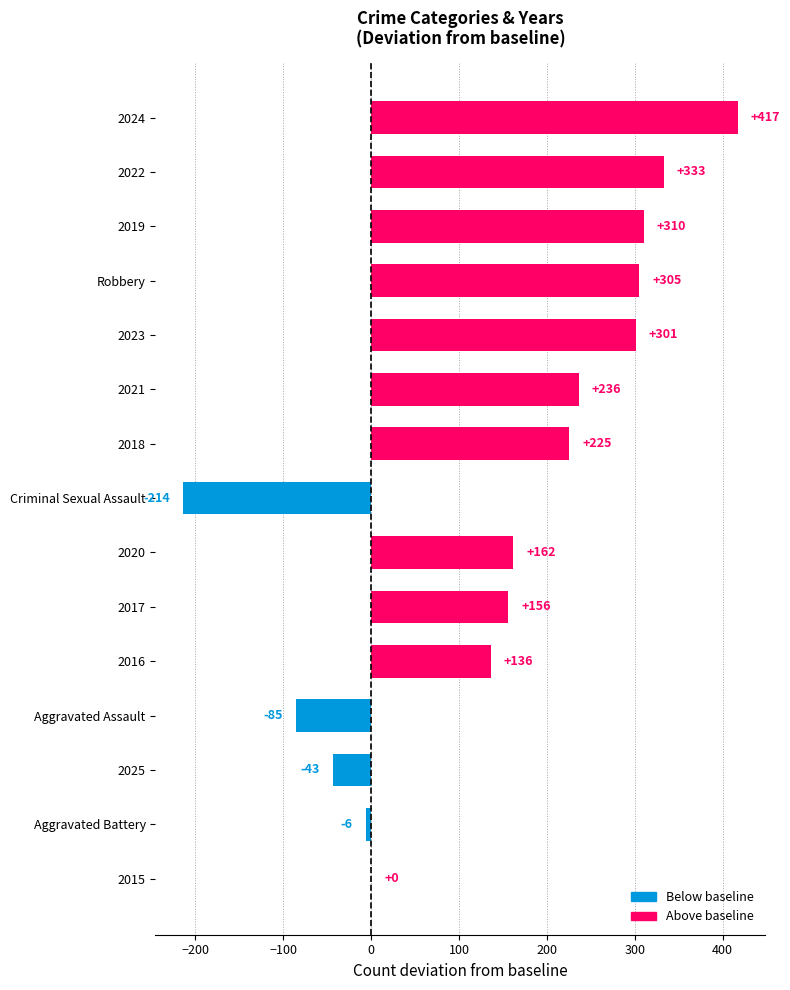

What value does the data have at Aggravated Battery?

-6